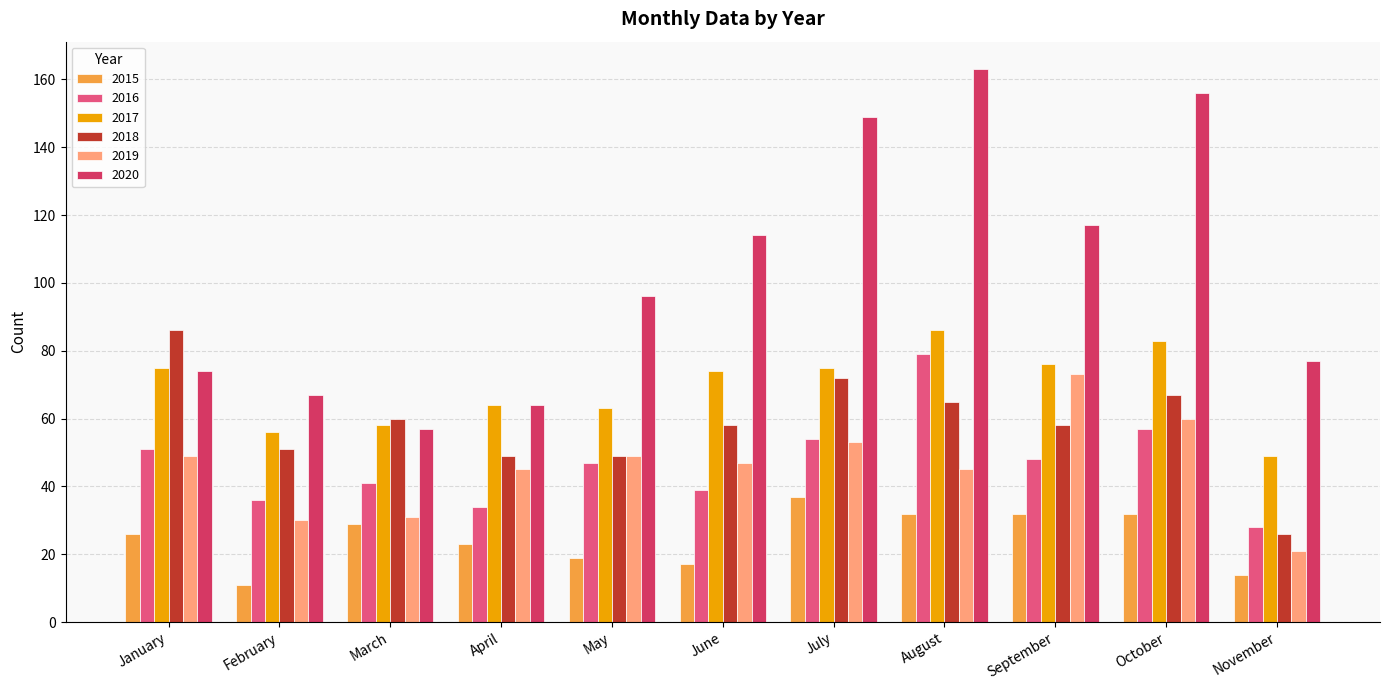

At how many categories does at least one series exceed 147?

3